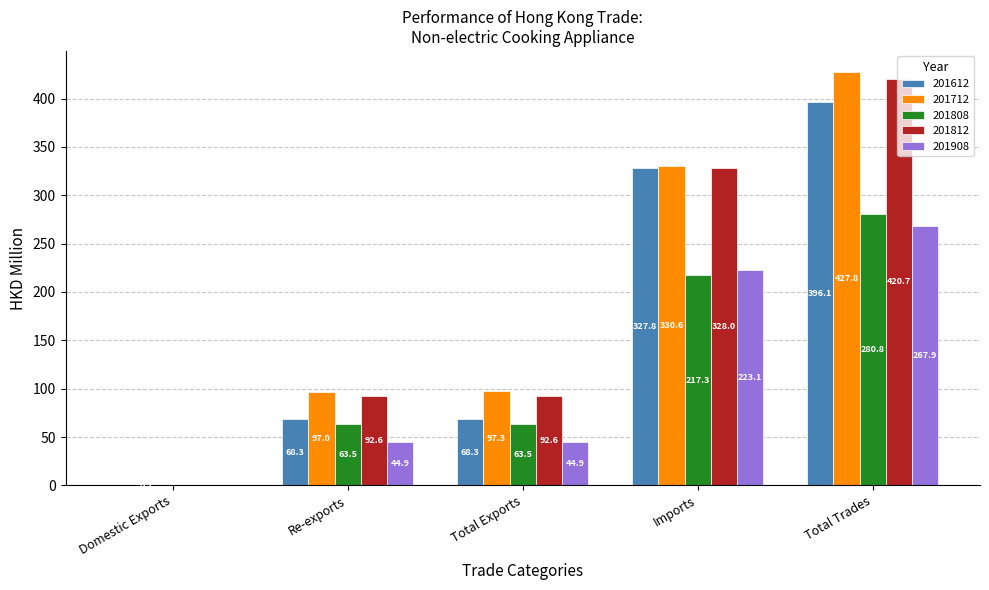

Where does the 201812 series first go above 92?

Re-exports